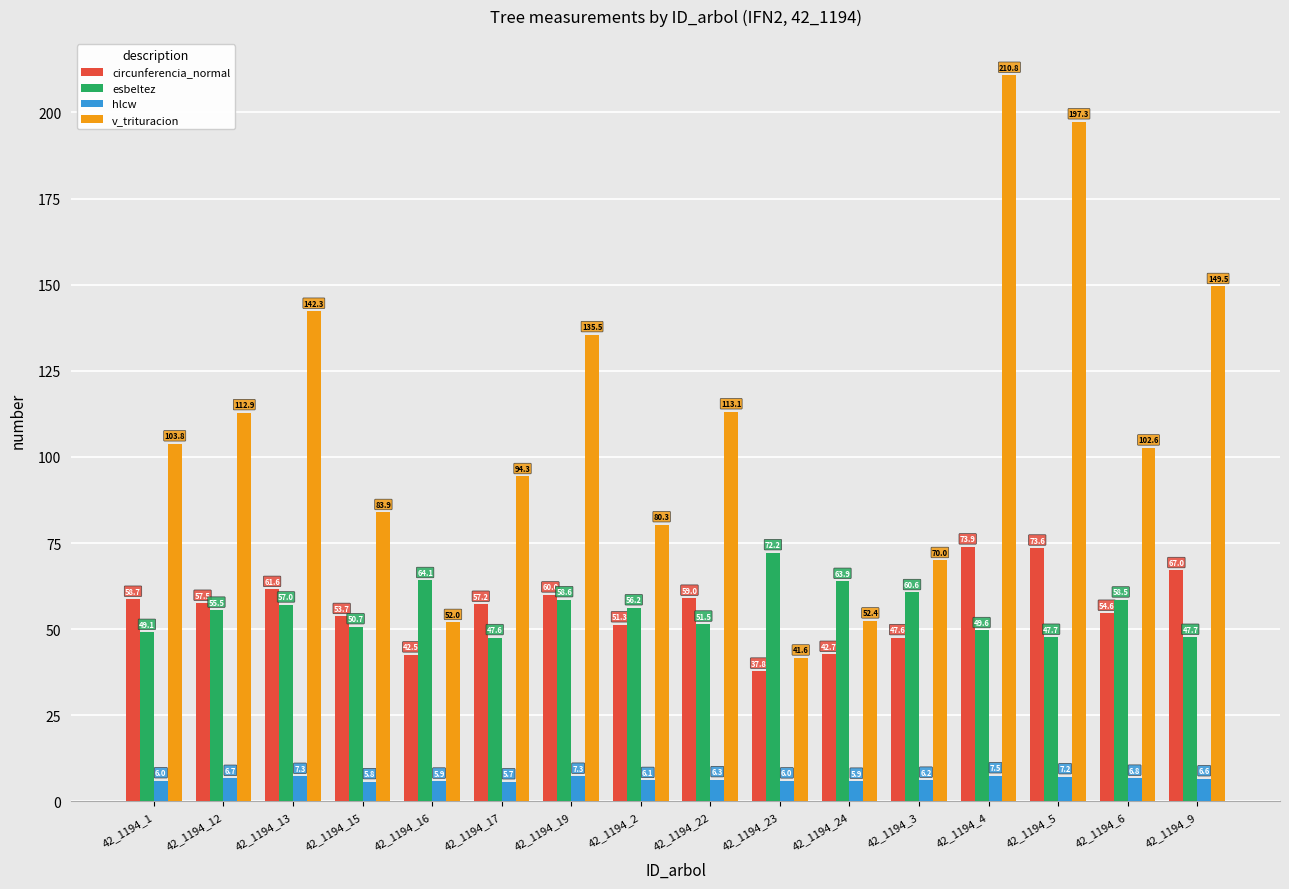

How many groups of bars are there?

16